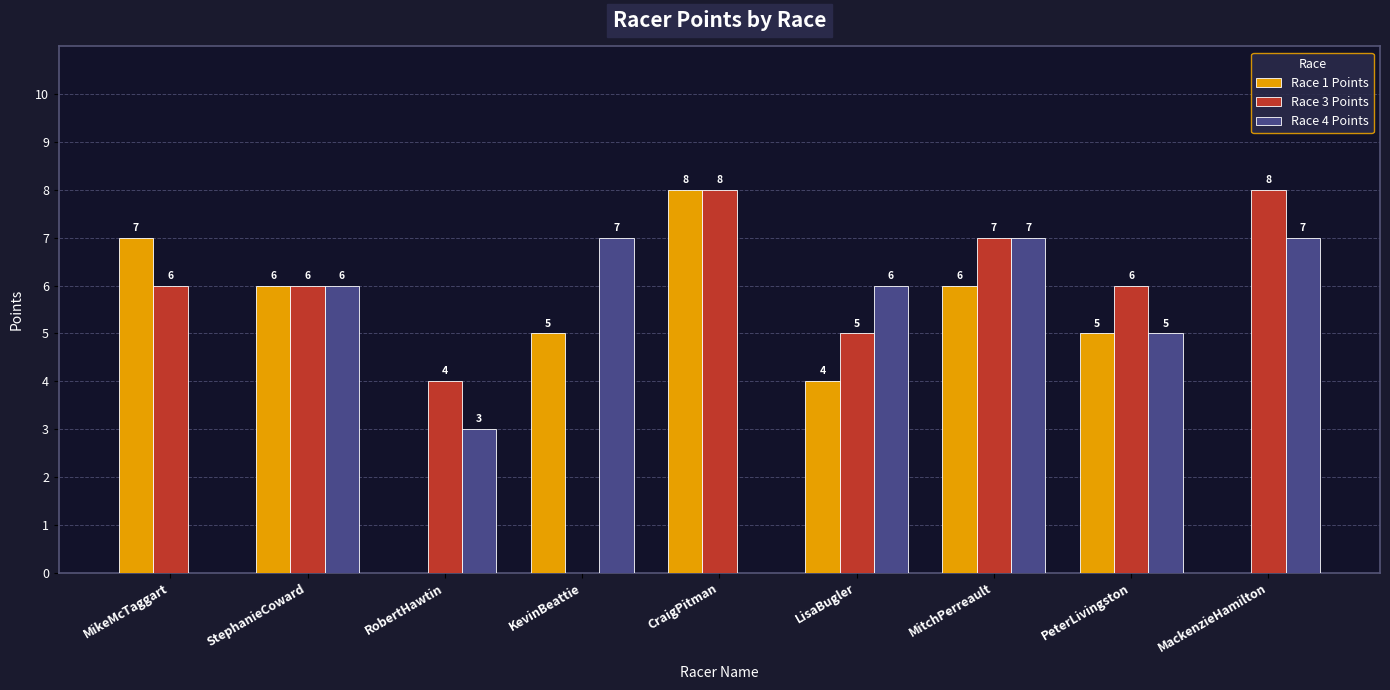

How many values in Race 3 Points are above zero?

8